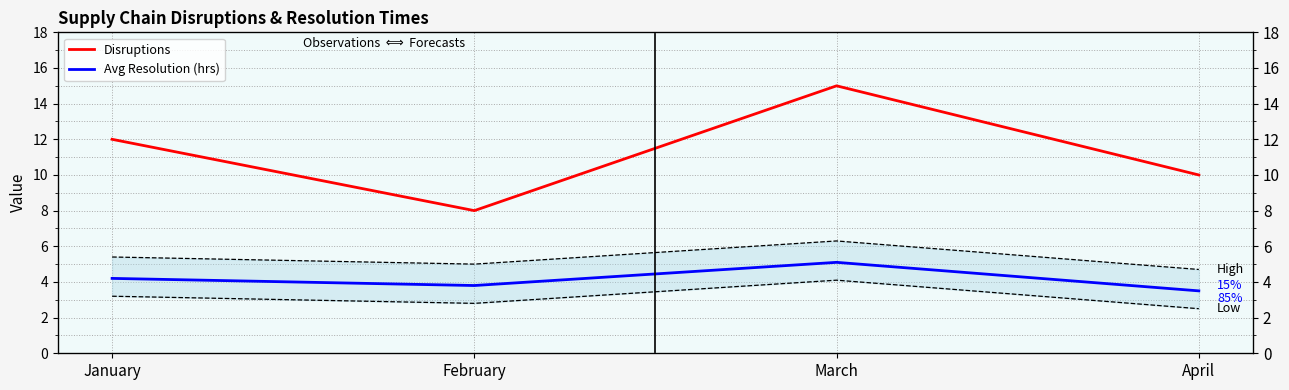

List the series in order of their peak value, highest first.

Disruptions, Avg Resolution (hrs)